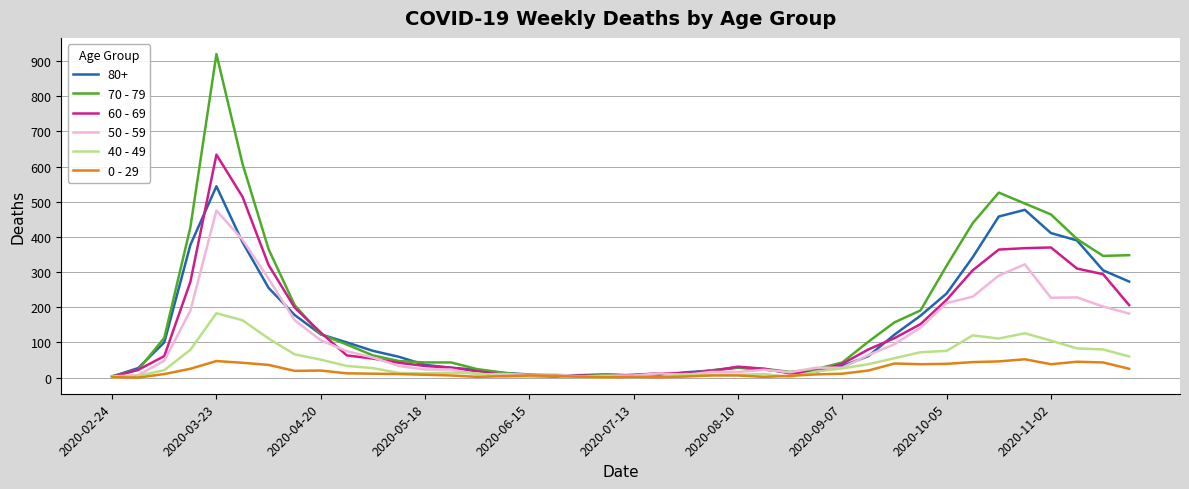

What is the greatest value displayed?

920